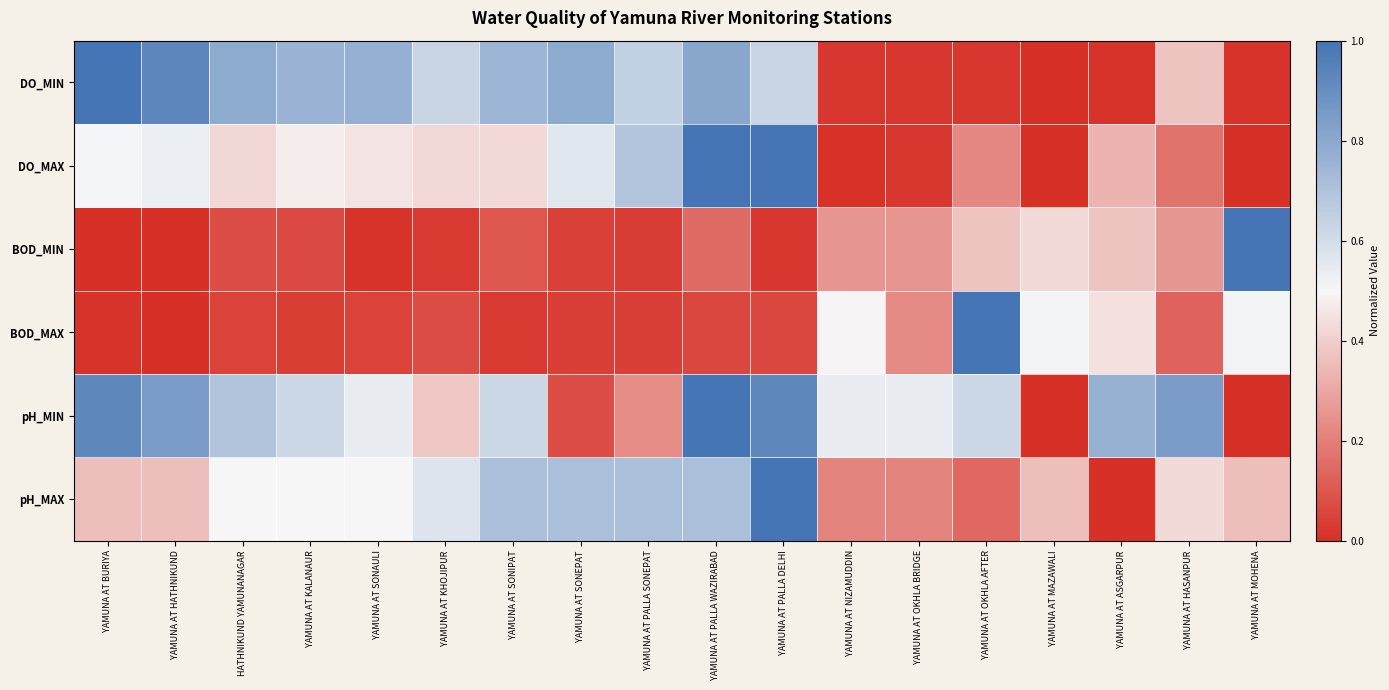

How many categories are shown in the chart?

18